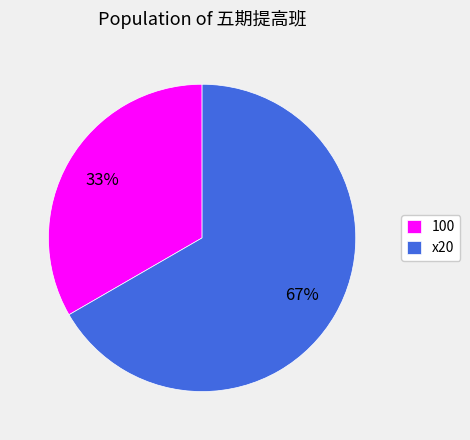

Is it true that x20 is 67% of the pie?

True